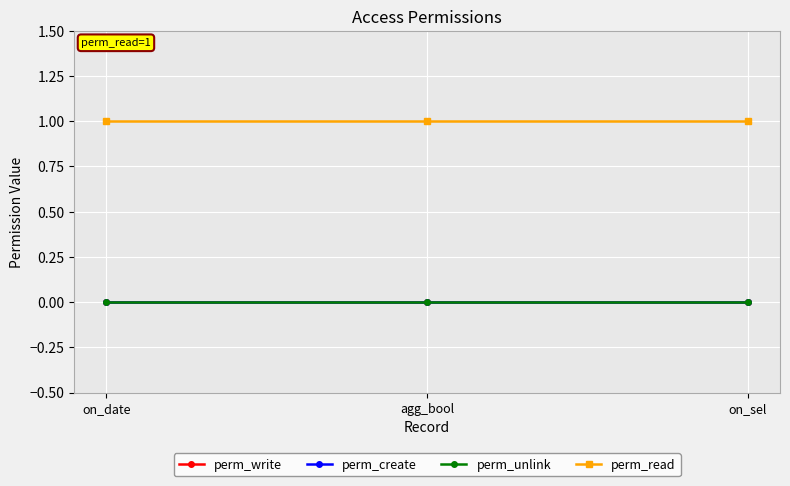

What is the difference between the highest and lowest values at agg_bool?

1